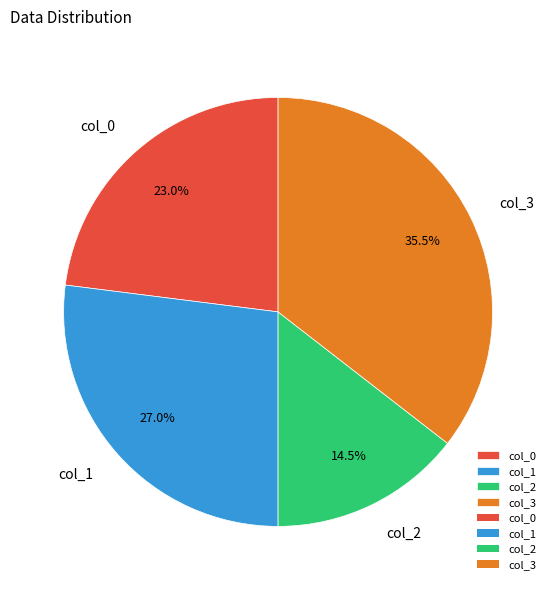

Rank the categories by value from lowest to highest.

col_2, col_0, col_1, col_3